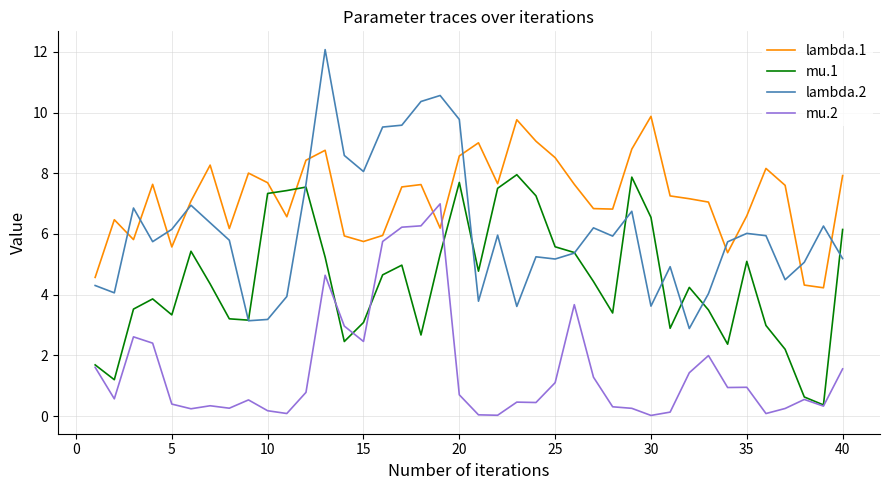

Which series ends up on top after the final intersection of lambda.1 and mu.2?

lambda.1